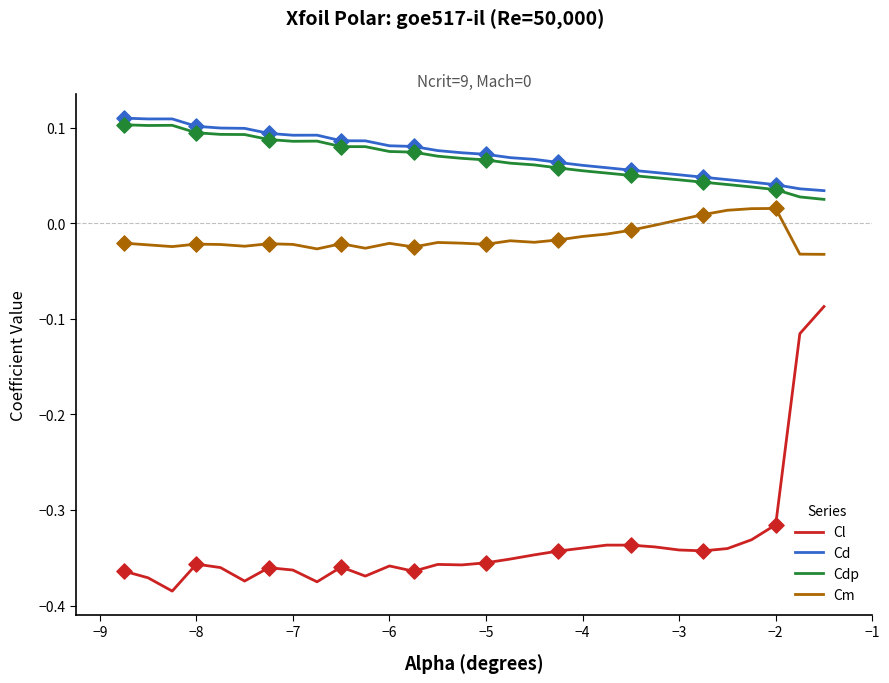

True or false: Cm and Cl cross at least once.

False